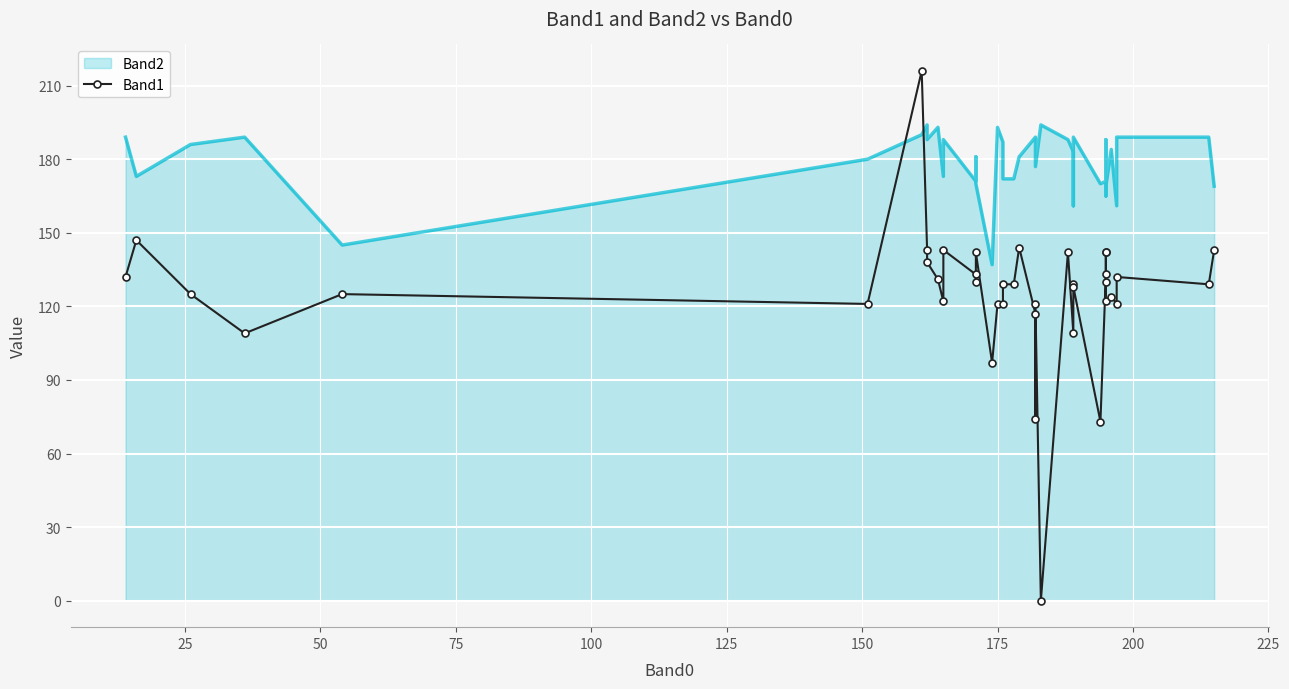

Is it true that the value at 36 is 79?

False